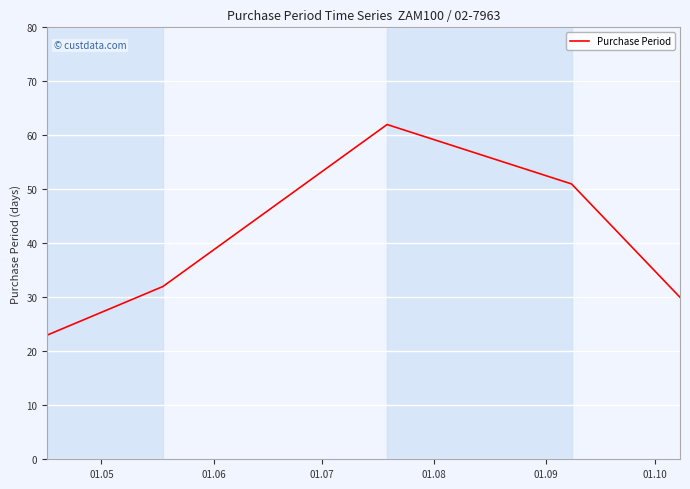

What is the difference between the maximum and minimum values?

39